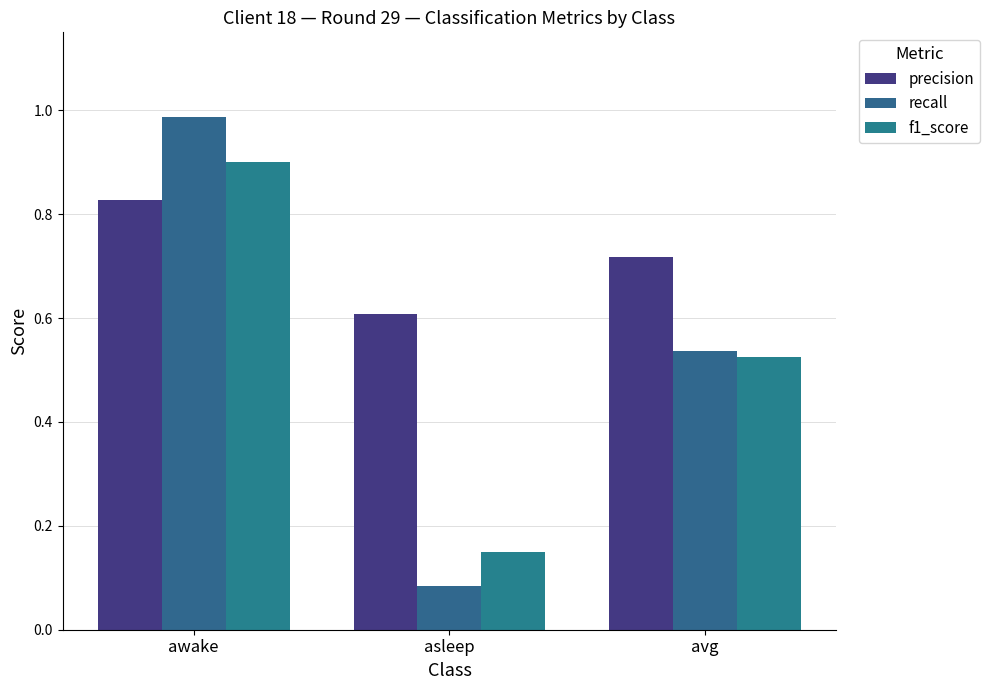

What is the maximum value for f1_score?

0.9